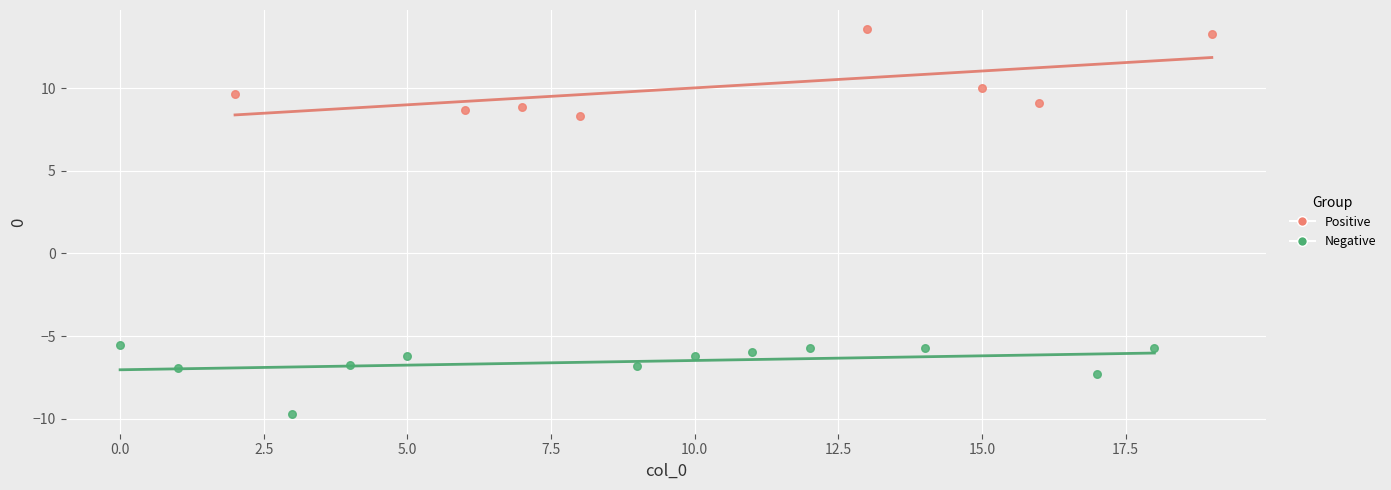

Which series reaches the maximum Y coordinate?

Positive